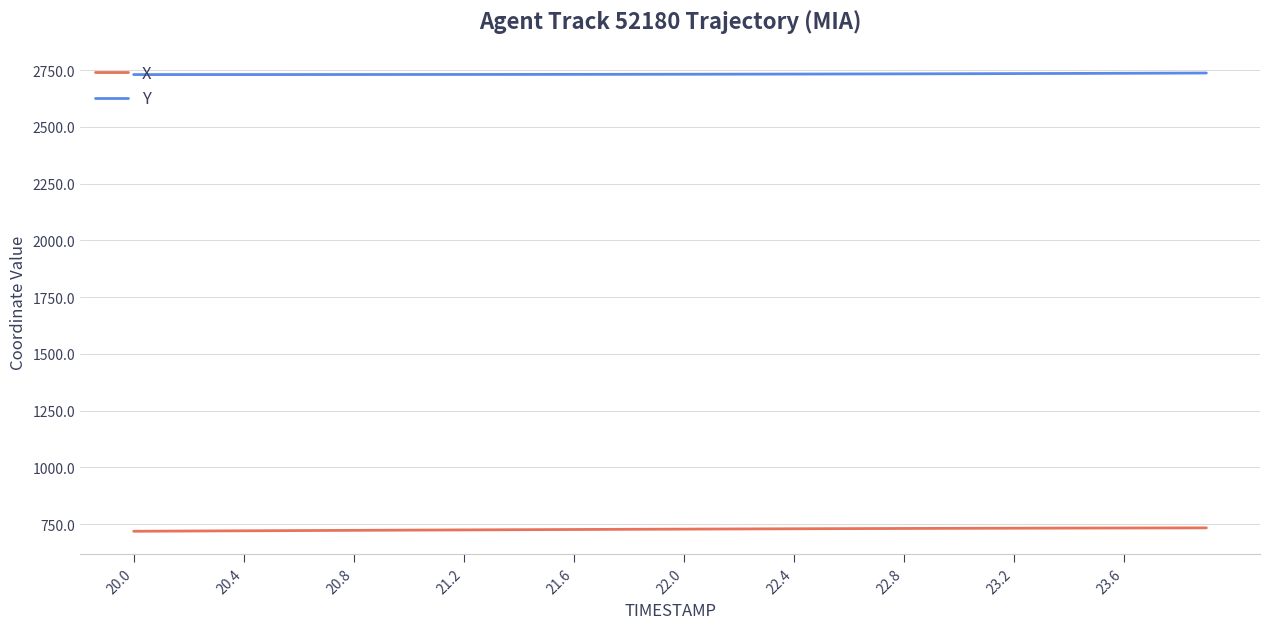

Which series has the largest range (max minus min)?

X